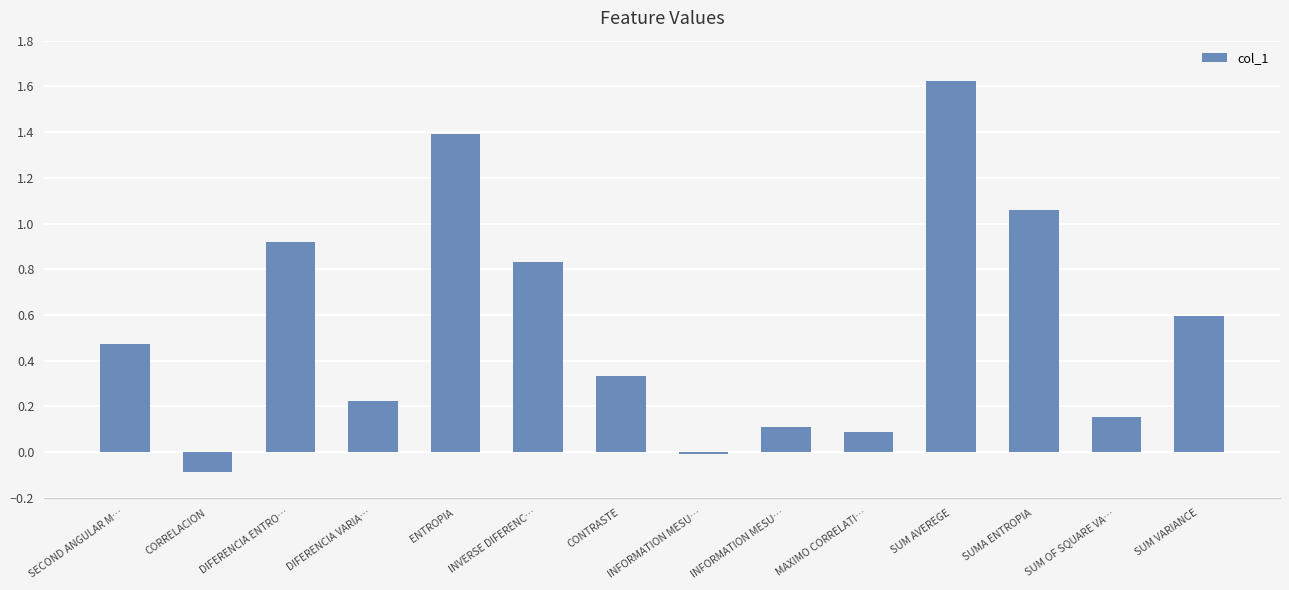

How many bars are there in total?

14